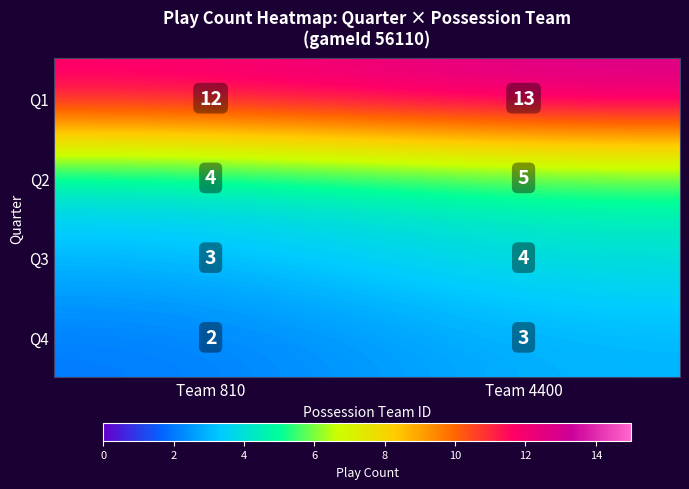

What is the sum of all Q2 values?

9